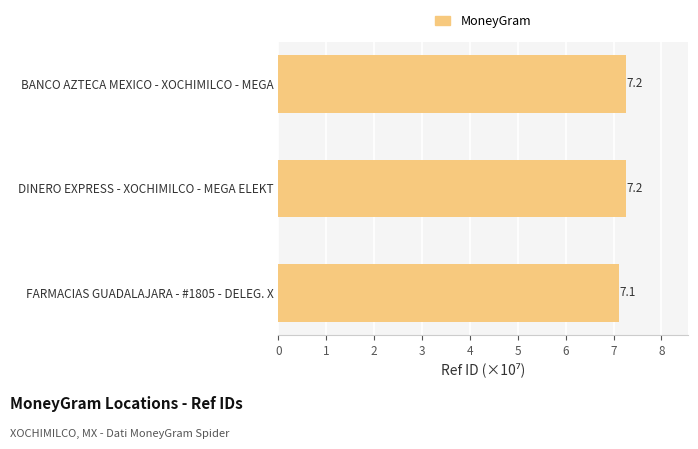

Reading bottom to top, transcribe all the data shown in this chart.

FARMACIAS GUADALAJARA - #1805 - DELEG. X=7.1	DINERO EXPRESS - XOCHIMILCO - MEGA ELEKT=7.2	BANCO AZTECA MEXICO - XOCHIMILCO - MEGA=7.2